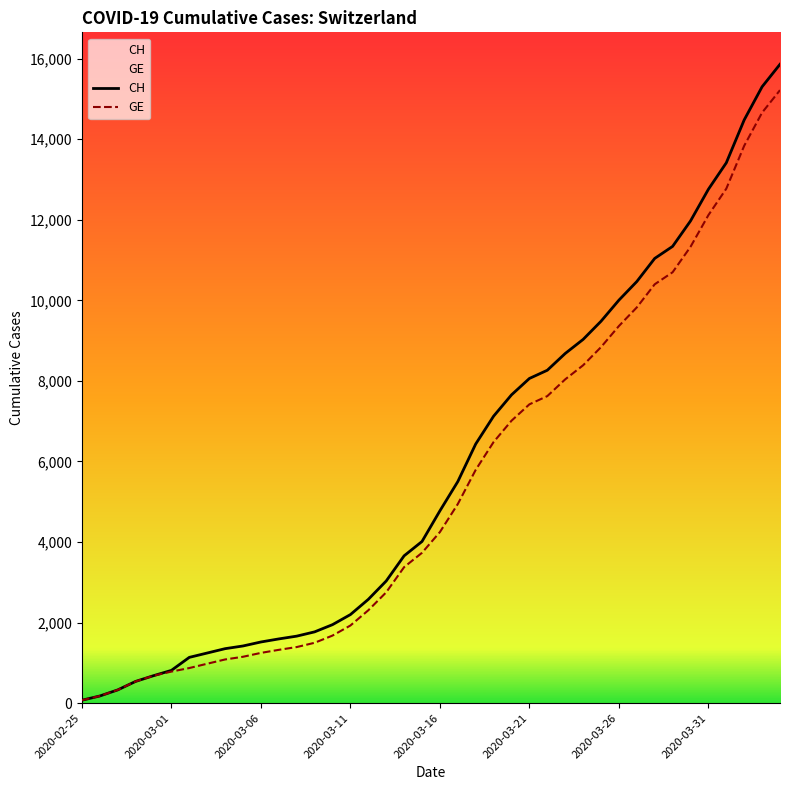

What position from the left is 9?

10